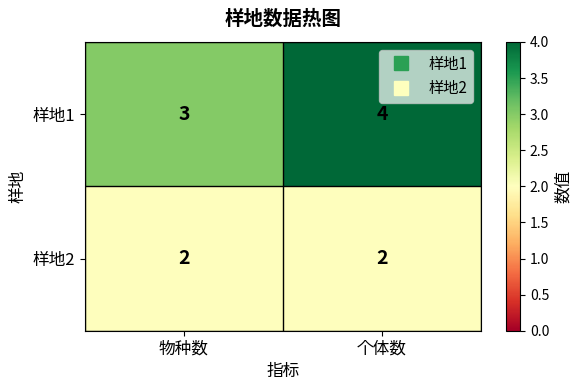

Reading left to right, list all the values displayed in this chart.

样地1: 物种数=3	个体数=4
样地2: 物种数=2	个体数=2